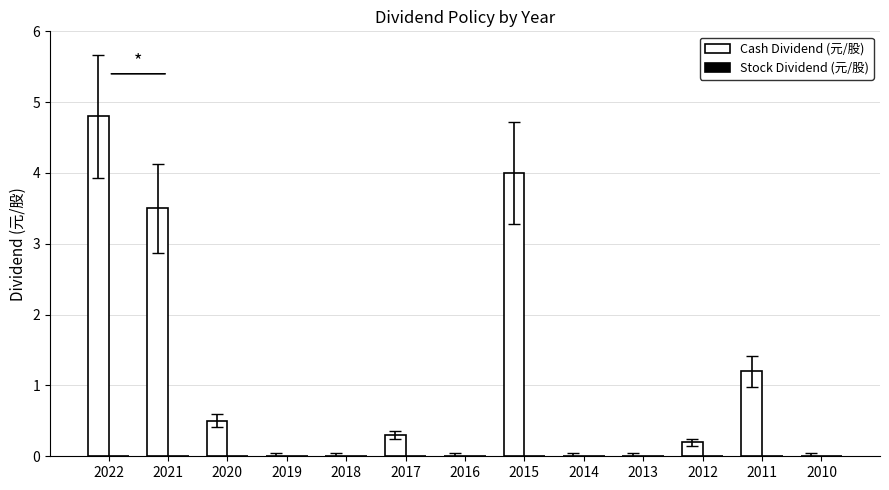

What is the change in value from 2022 to 2020?

-4.3